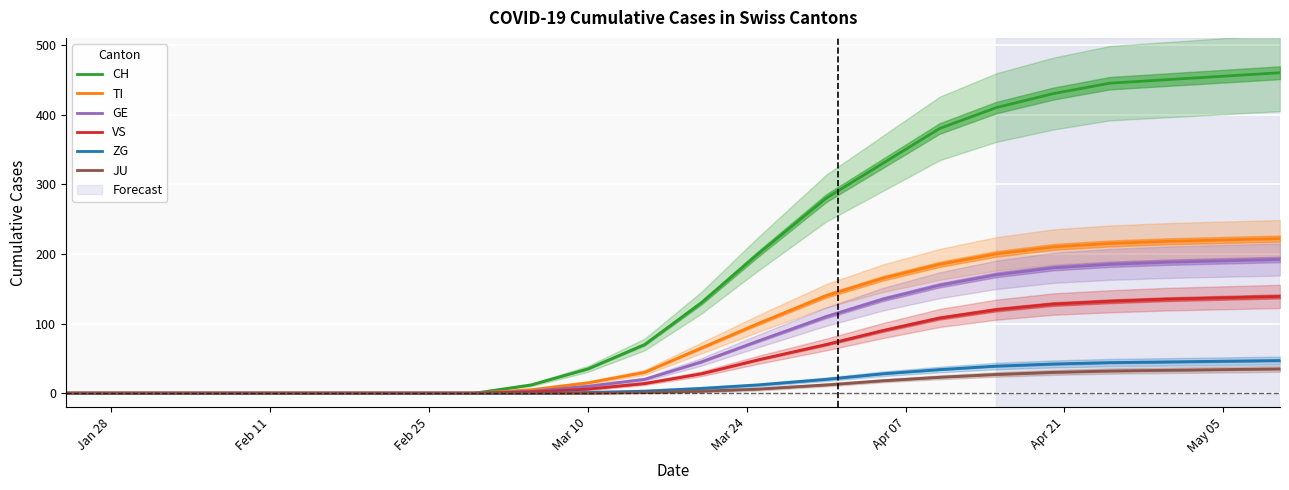

What is the highest value of the TI series?

222